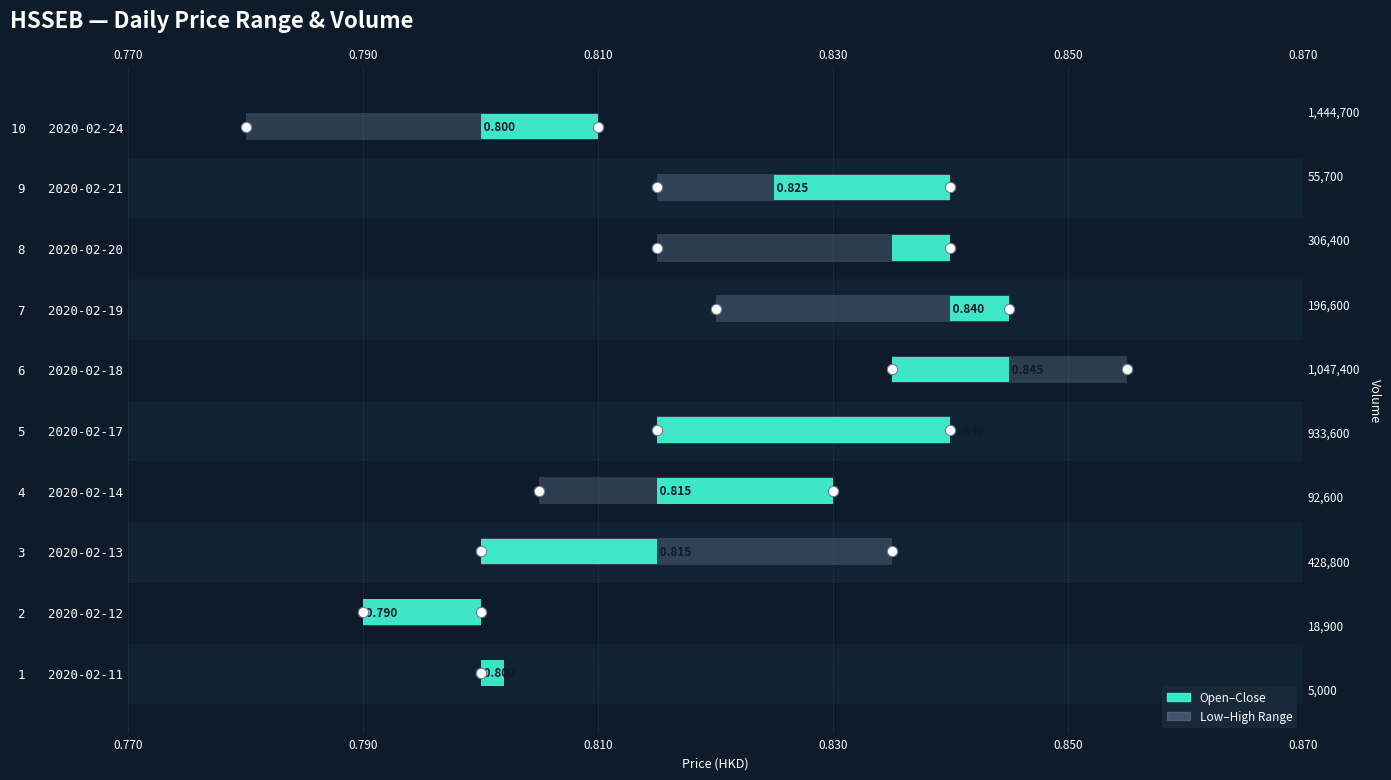

Which series contains the lowest Y value?

Low